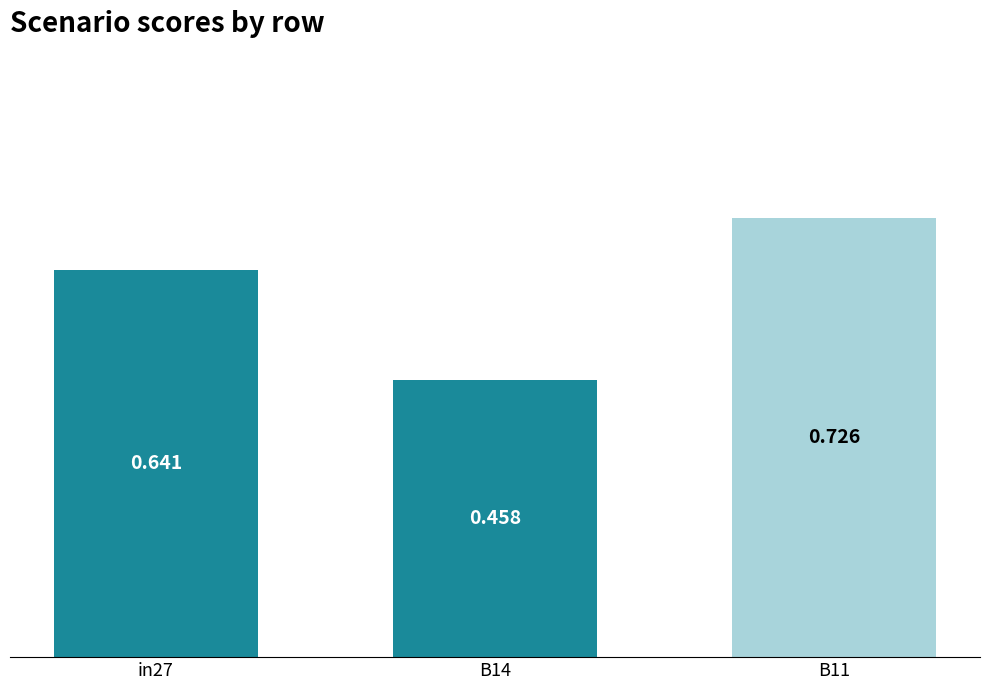

What is the difference between the values at in27 and B11?

0.1